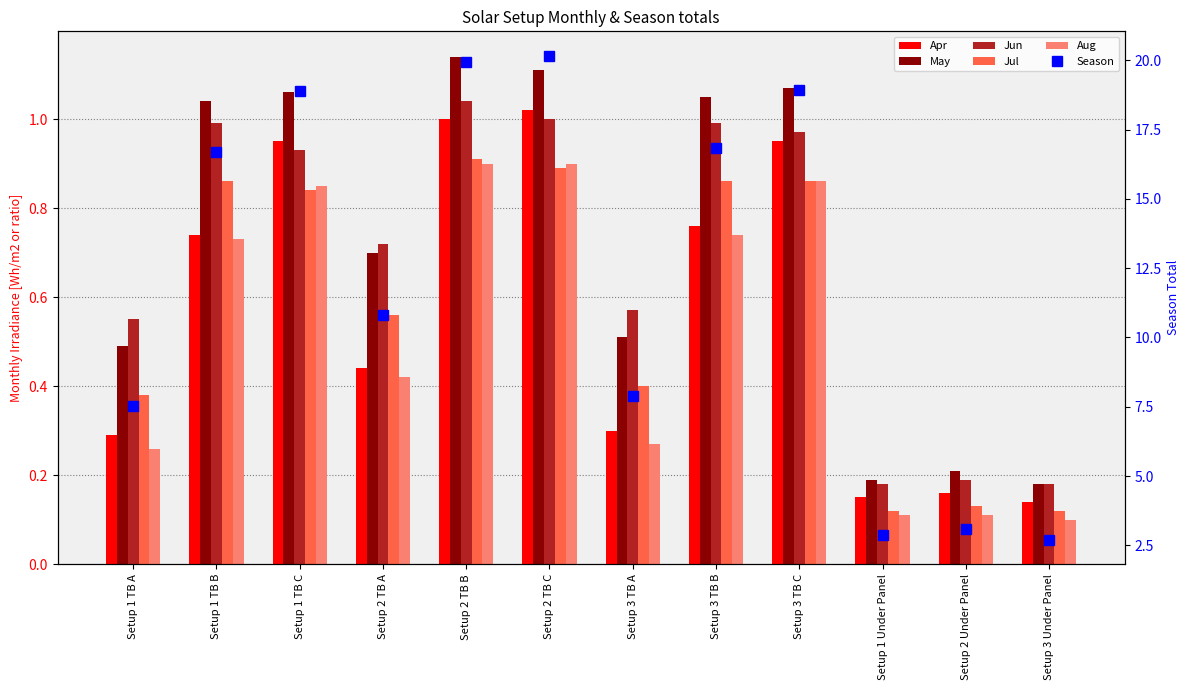

Is it true that Jun equals 1.0 at Setup 2 TB C?

True